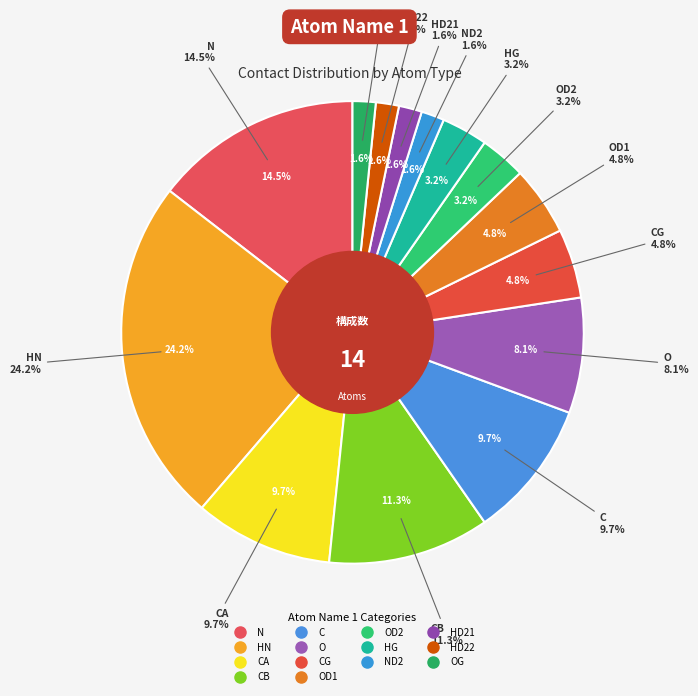

To the nearest percent, what is the average slice percentage?

7%